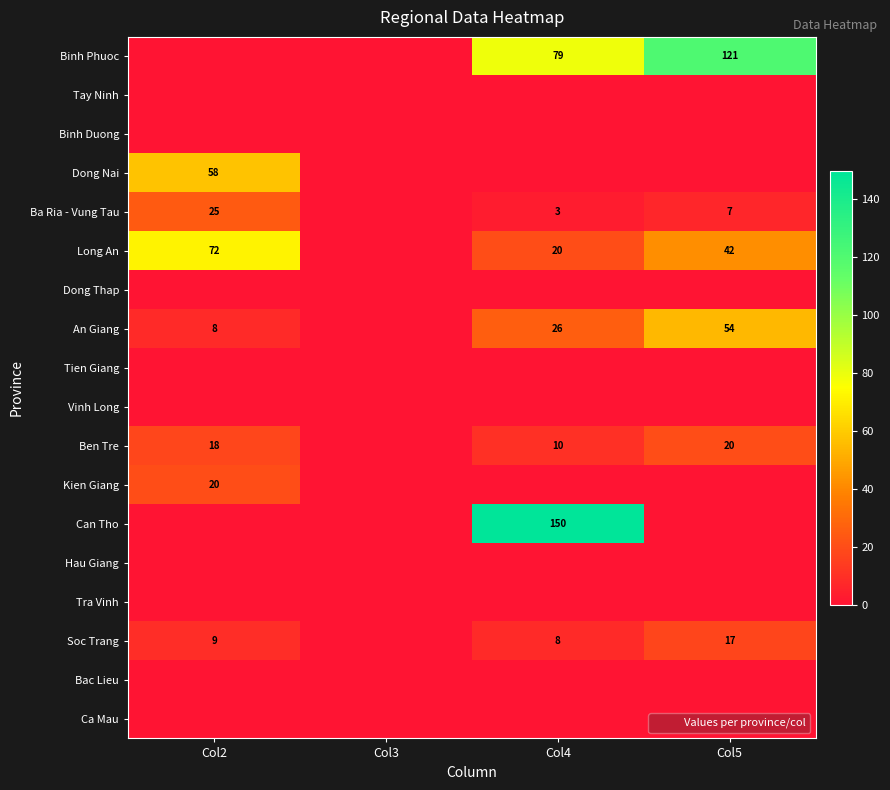

Which has a higher value, Col4 or Col3?

Col4